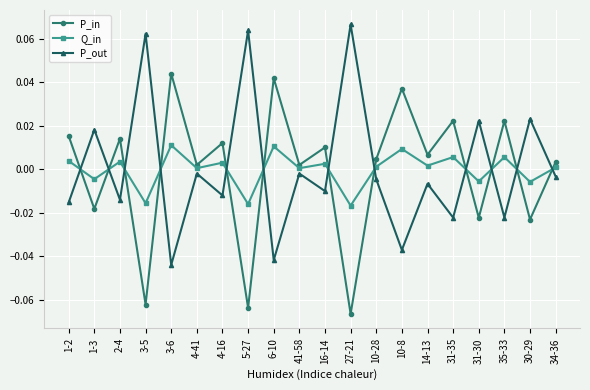

At 4-16, list the series in order from smallest to largest.

P_out, Q_in, P_in